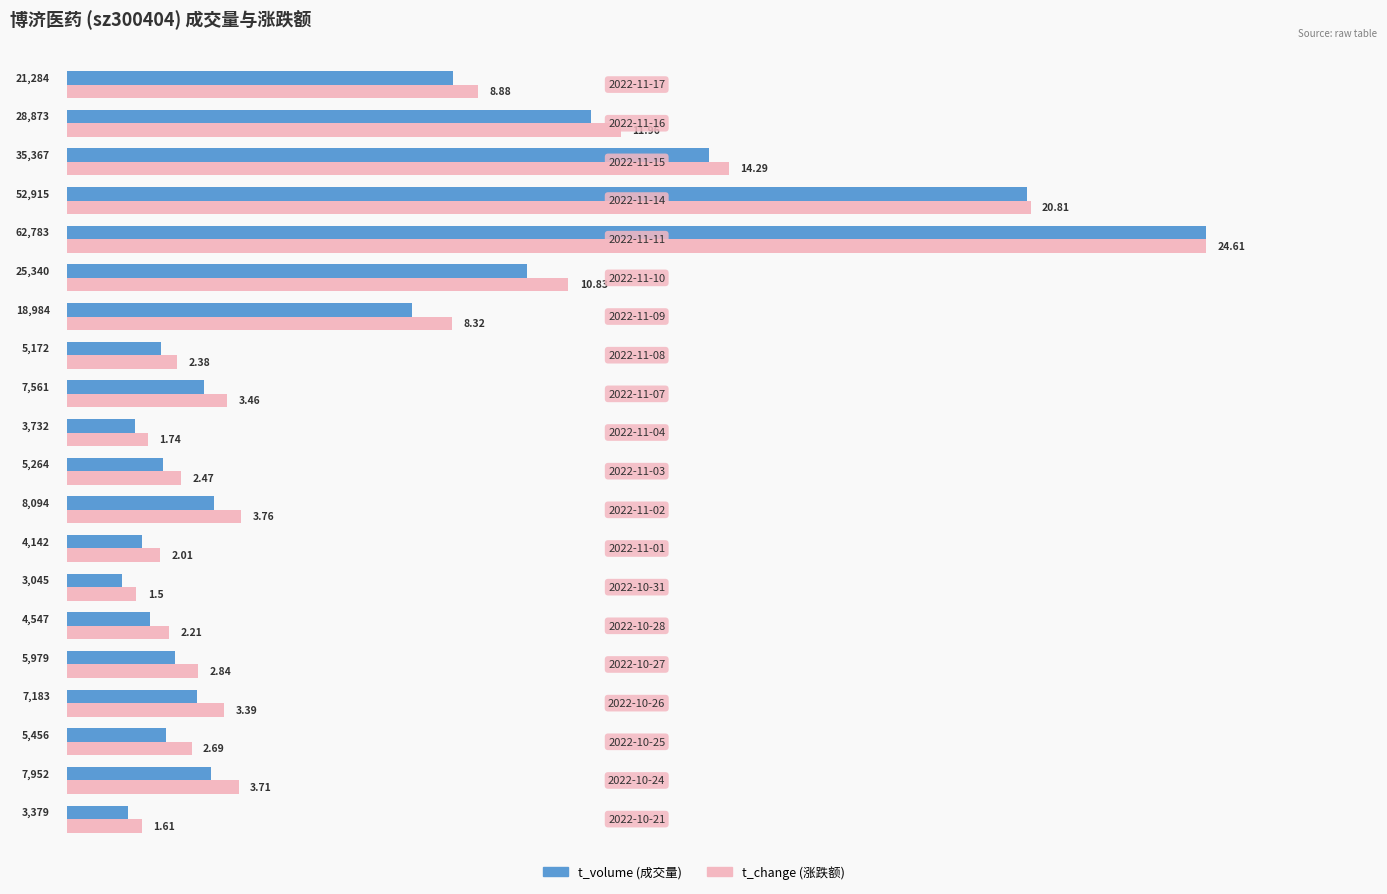

Count the number of data series in this chart.

2